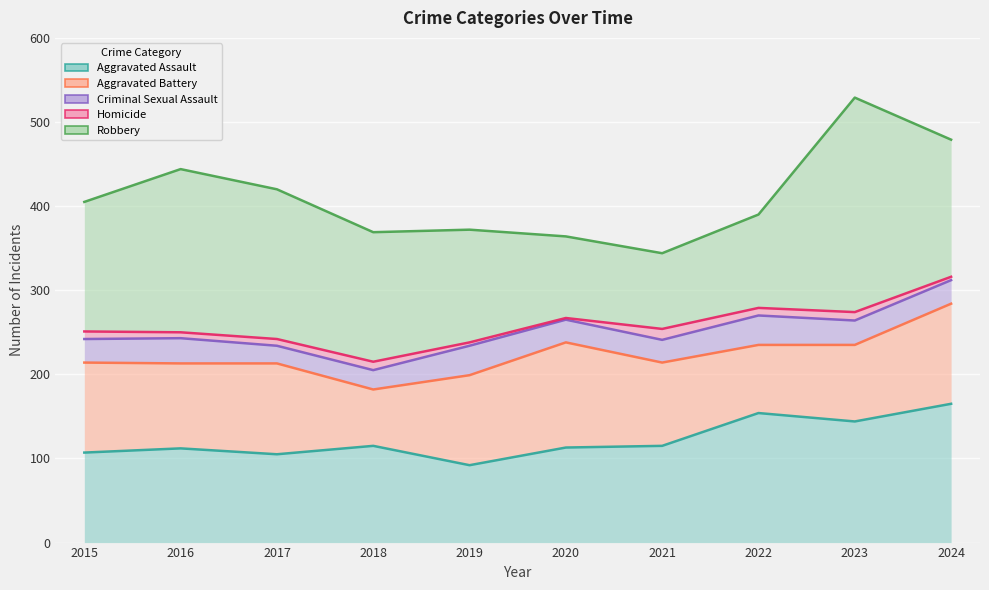

What are all the series names shown in the legend?

Aggravated Assault, Aggravated Battery, Criminal Sexual Assault, Homicide, Robbery